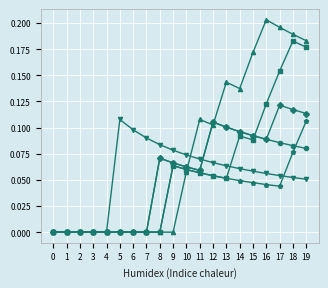

At which category does the chart reach its peak across all series?

16